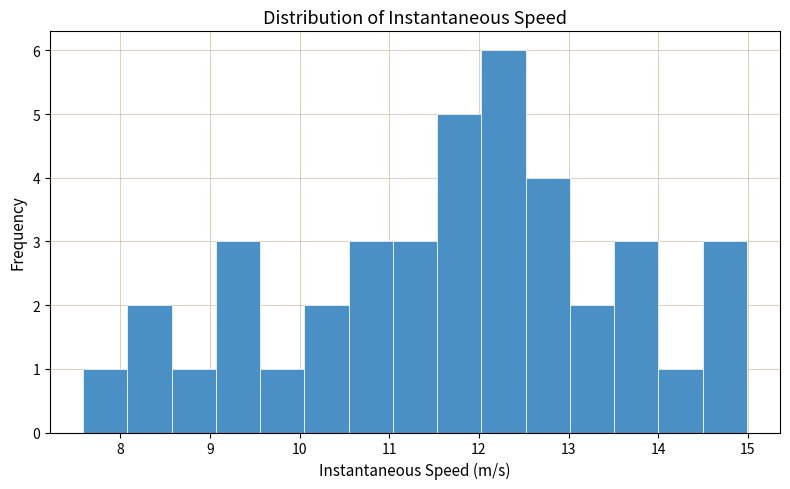

How tall is the bar that spans 14.0 to 14.5 on the x-axis? Neither the bar edges nor the heights are printed on the chart, so give them approximately, as read against the axes.

1